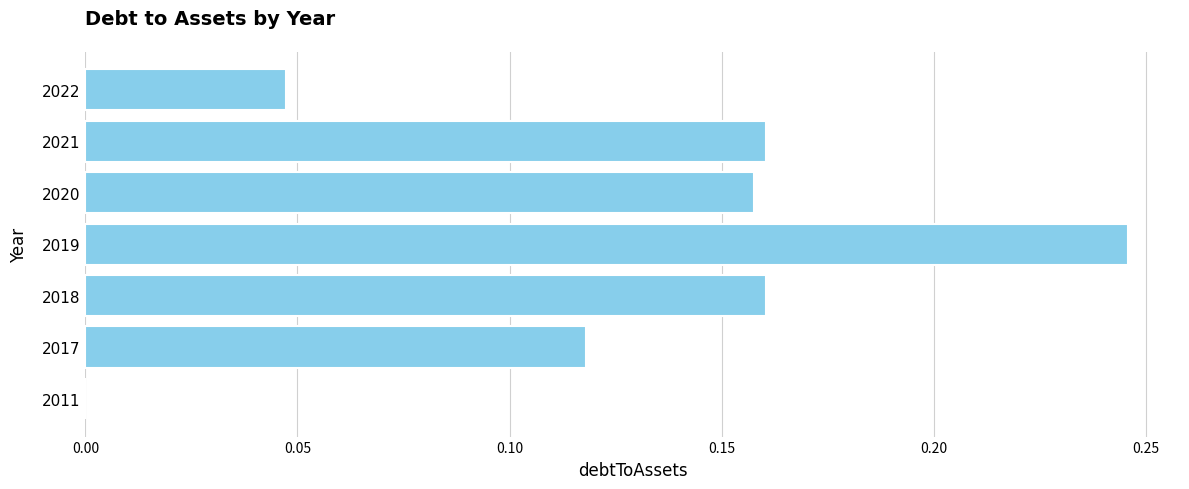

The chart shows a value of 0.1 at 2019. True or false?

False